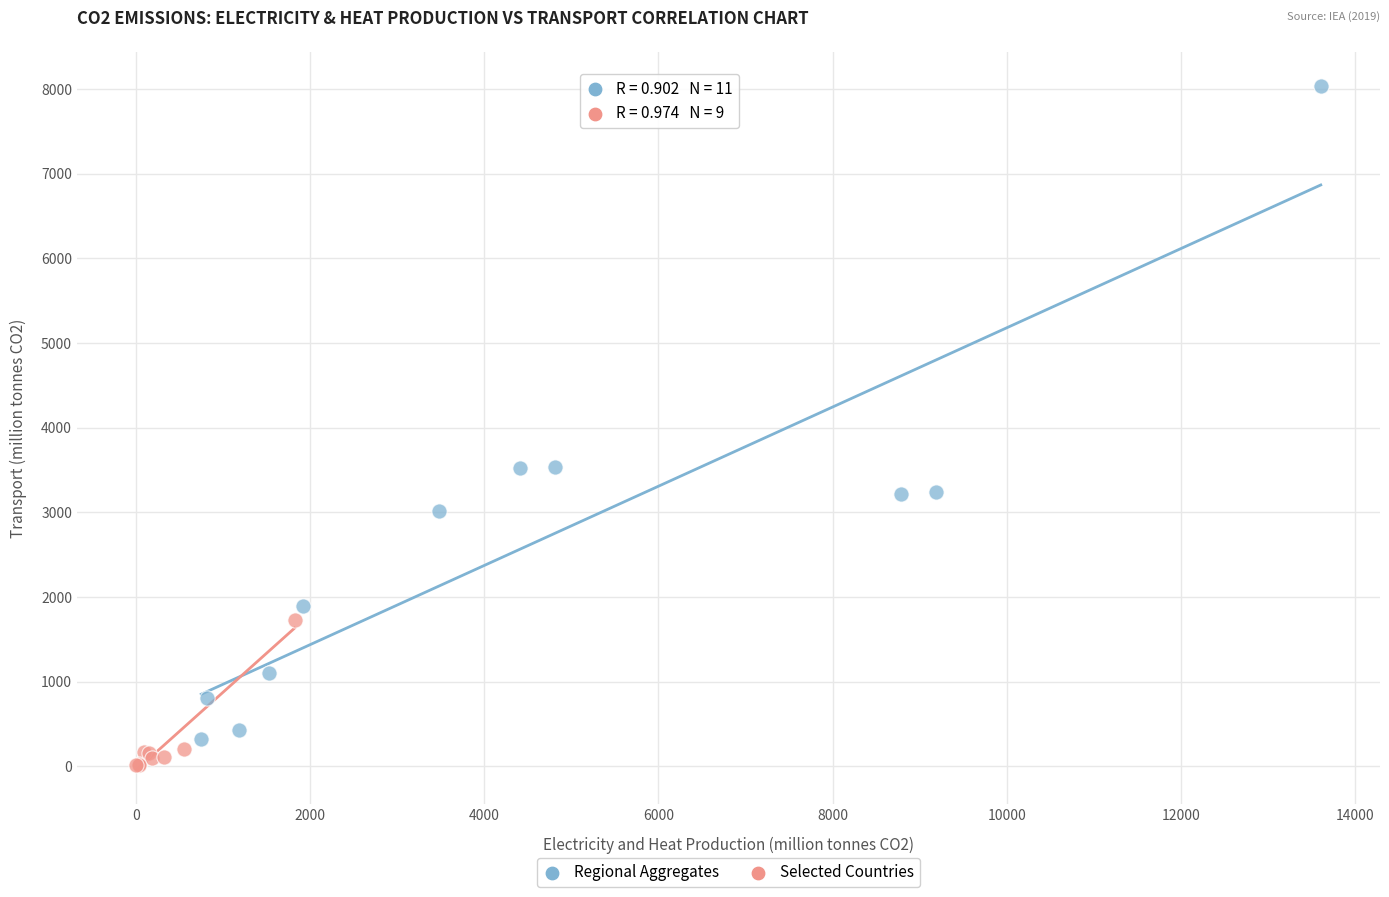

Which series contains the highest Y value?

Regional Aggregates